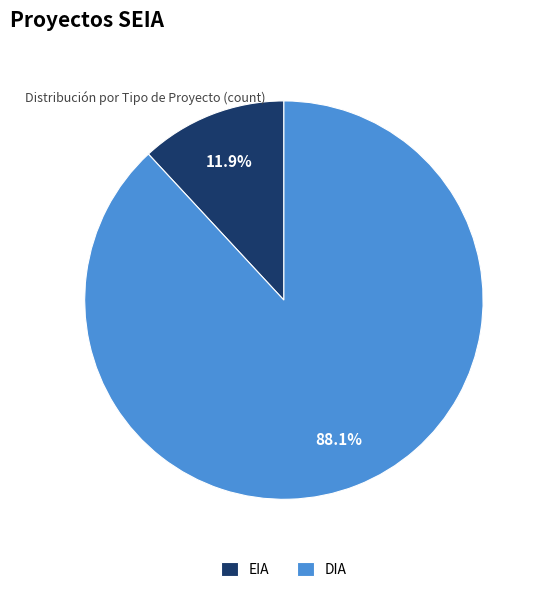

Is the sum of EIA and DIA greater than half?

Yes